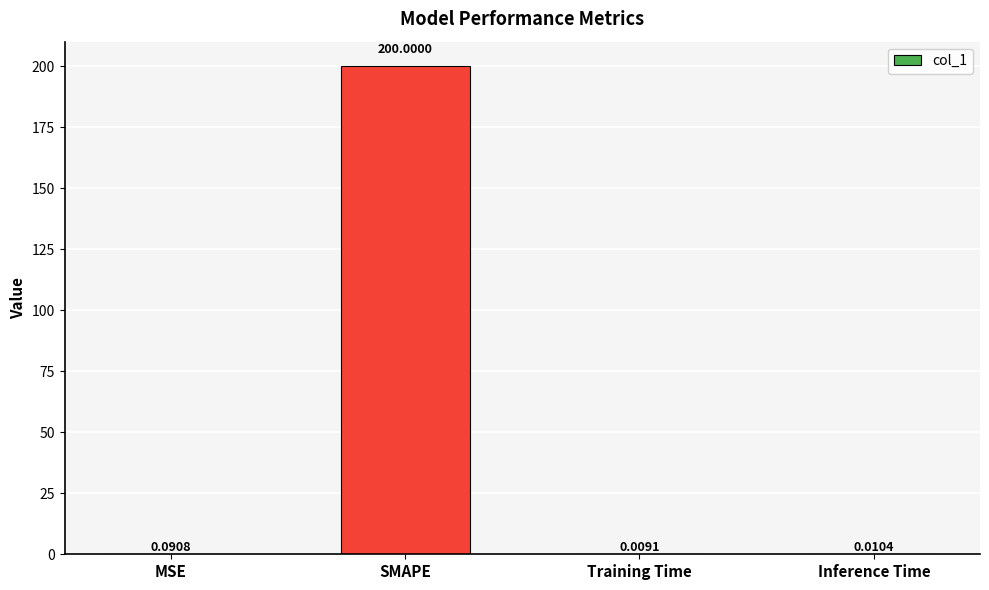

At which category does the chart reach its peak across all series?

SMAPE